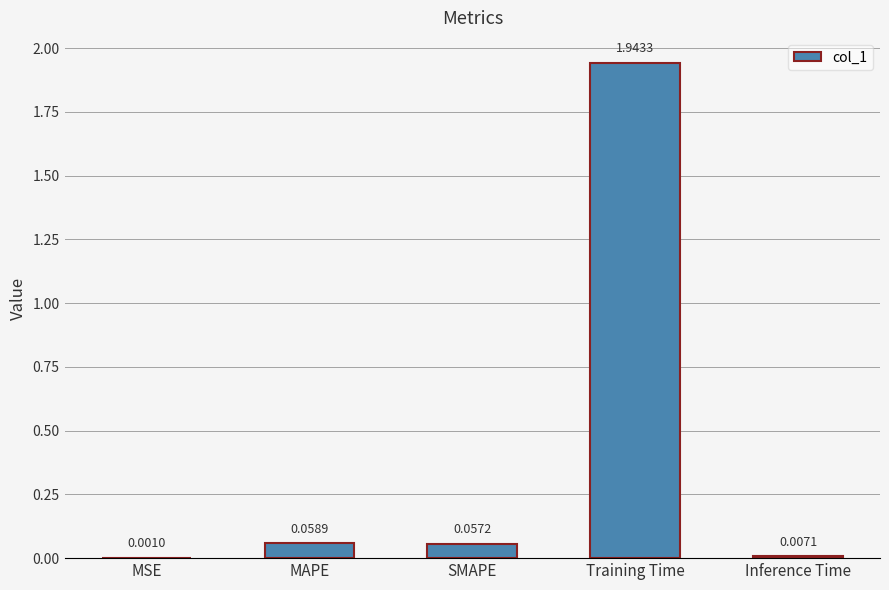

Between SMAPE and MSE, which is larger?

SMAPE